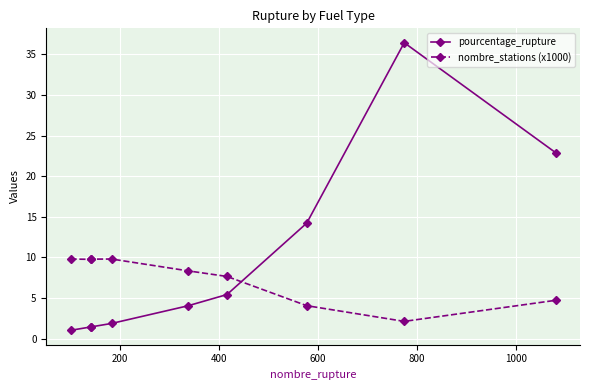

What is the lowest value of the pourcentage_rupture series?

1.0